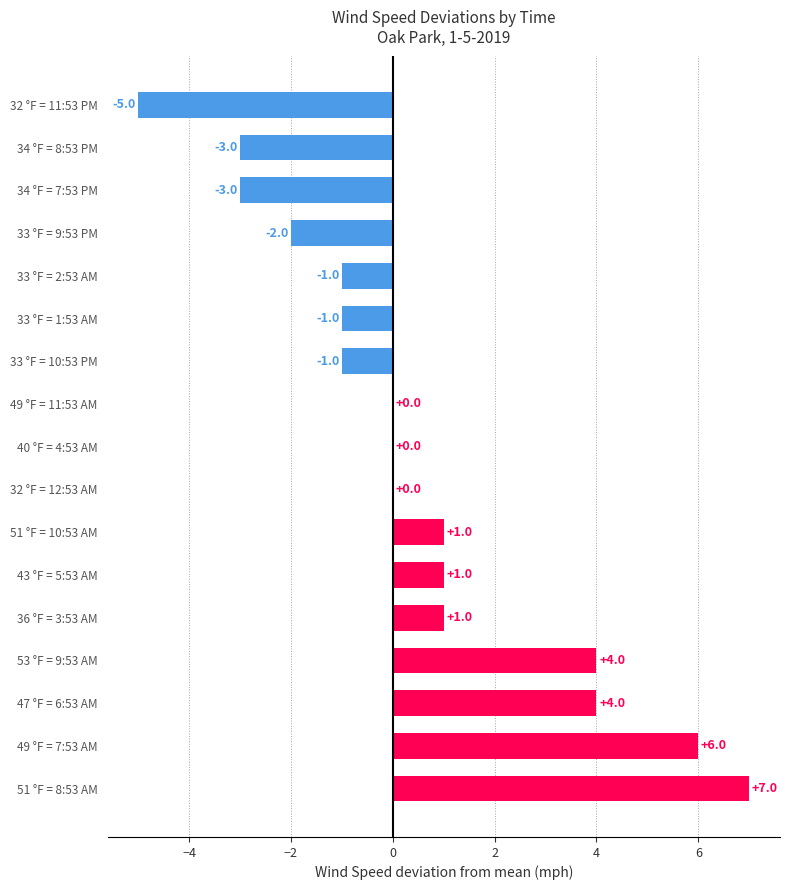

Reading bottom to top, list all the values displayed in this chart.

51 °F = 8:53 AM=7	49 °F = 7:53 AM=6	47 °F = 6:53 AM=4	53 °F = 9:53 AM=4	36 °F = 3:53 AM=1	43 °F = 5:53 AM=1	51 °F = 10:53 AM=1	32 °F = 12:53 AM=0	40 °F = 4:53 AM=0	49 °F = 11:53 AM=0	33 °F = 10:53 PM=-1	33 °F = 1:53 AM=-1	33 °F = 2:53 AM=-1	33 °F = 9:53 PM=-2	34 °F = 7:53 PM=-3	34 °F = 8:53 PM=-3	32 °F = 11:53 PM=-5